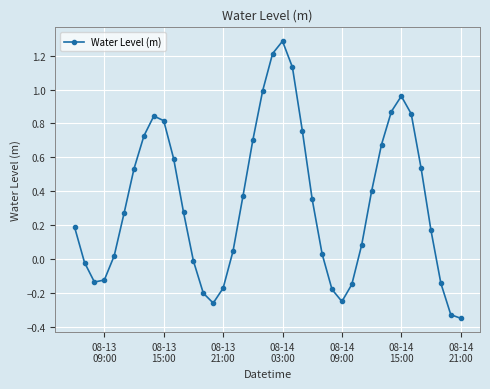

What is the value of the 30th point from the left?

0.1